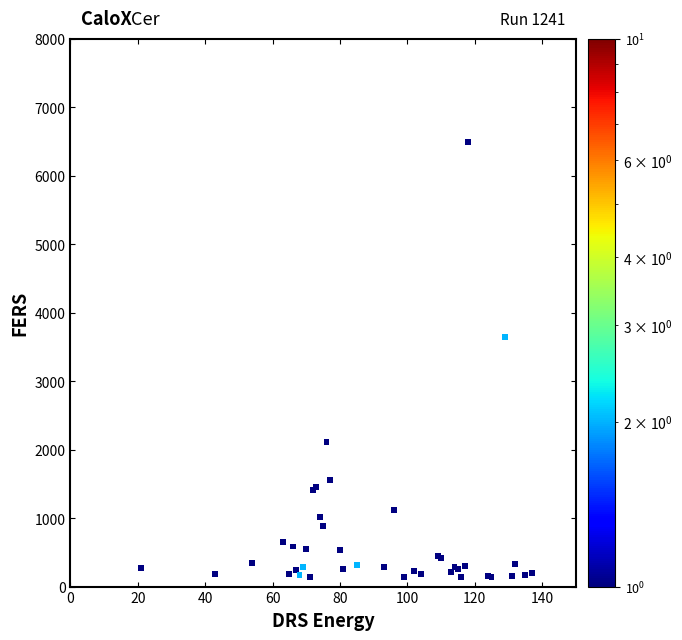

What Y value in the scatter plot is closest to 3316?

3652